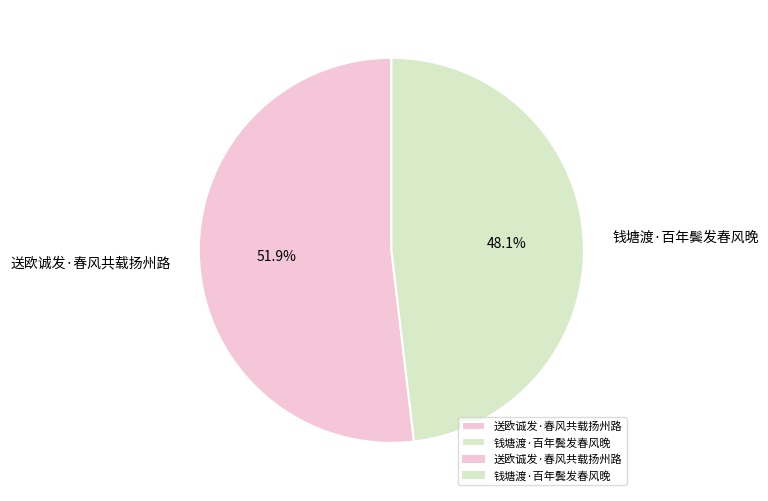

How many slices are in this pie chart?

2